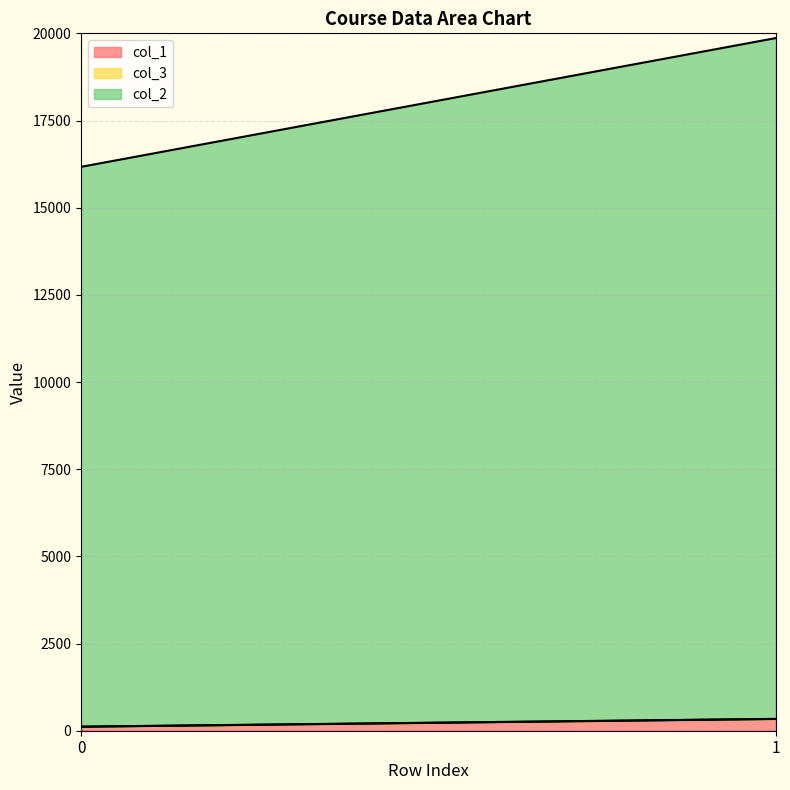

How many col_1 values are between 113 and 336?

2